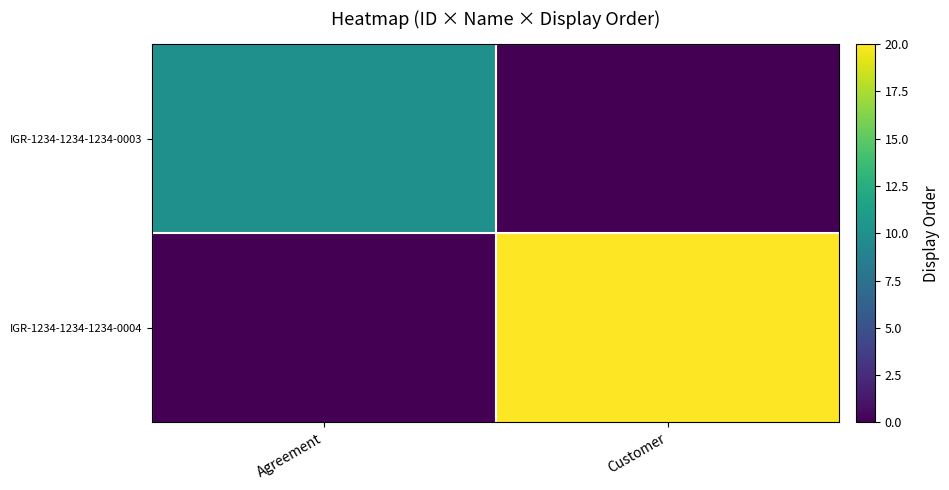

What is the spread (max minus min) of values at Agreement?

10